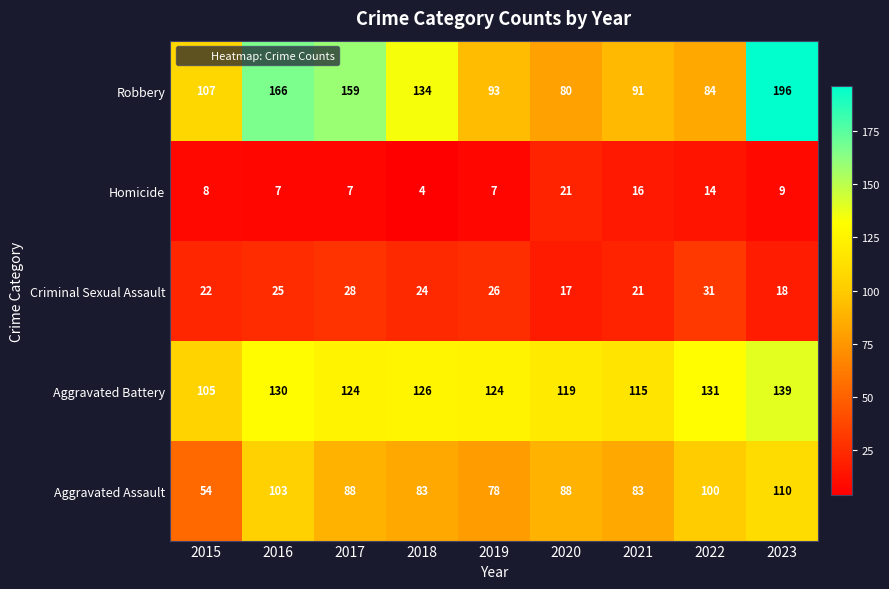

Which series has the largest total across all categories?

Aggravated Battery